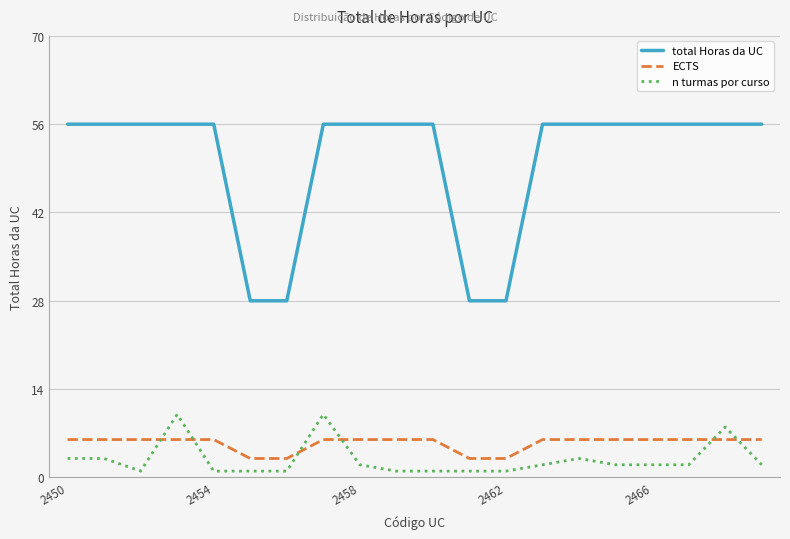

What is the sum of all ECTS values?

108